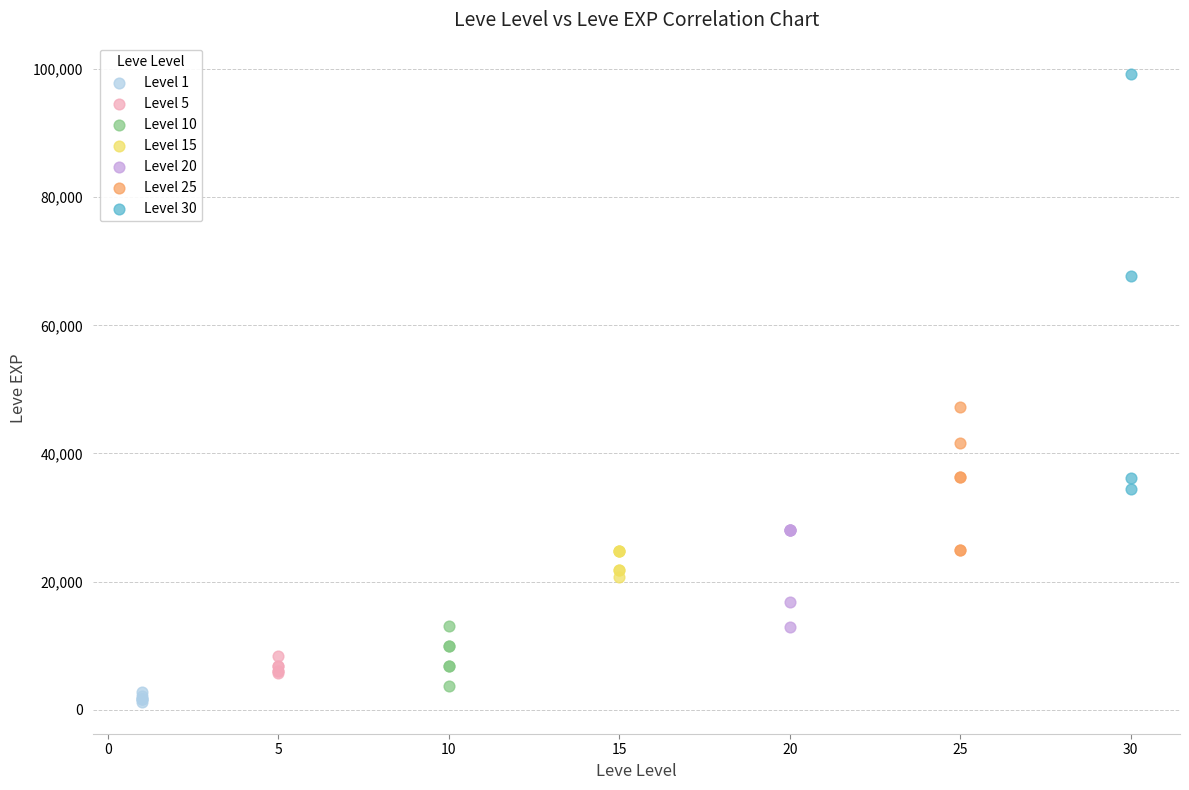

Which series reaches the minimum Y coordinate?

Level 1